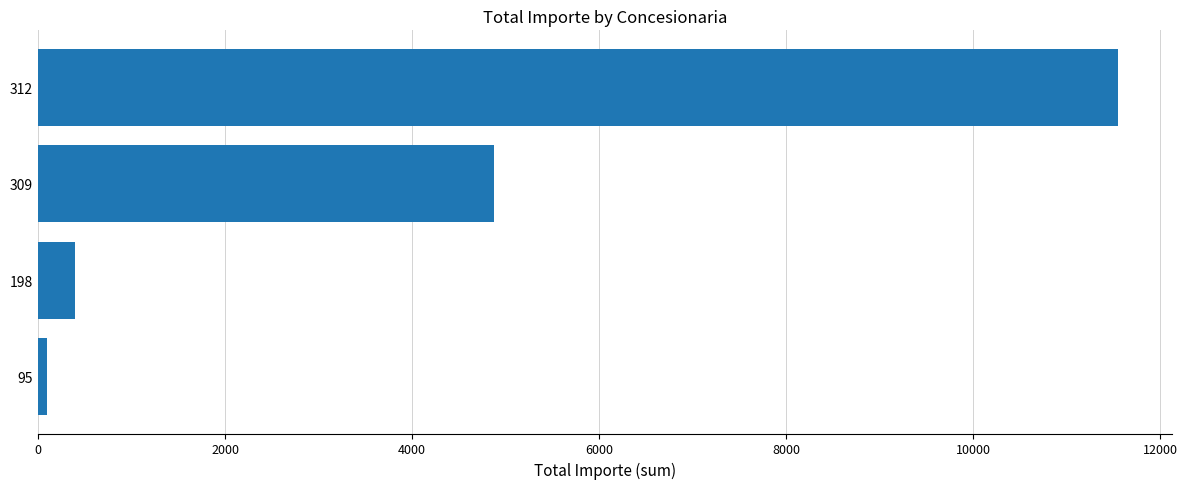

Reading top to bottom, what are all the values shown in this chart?

312=11544	309=4869	198=396	95=95